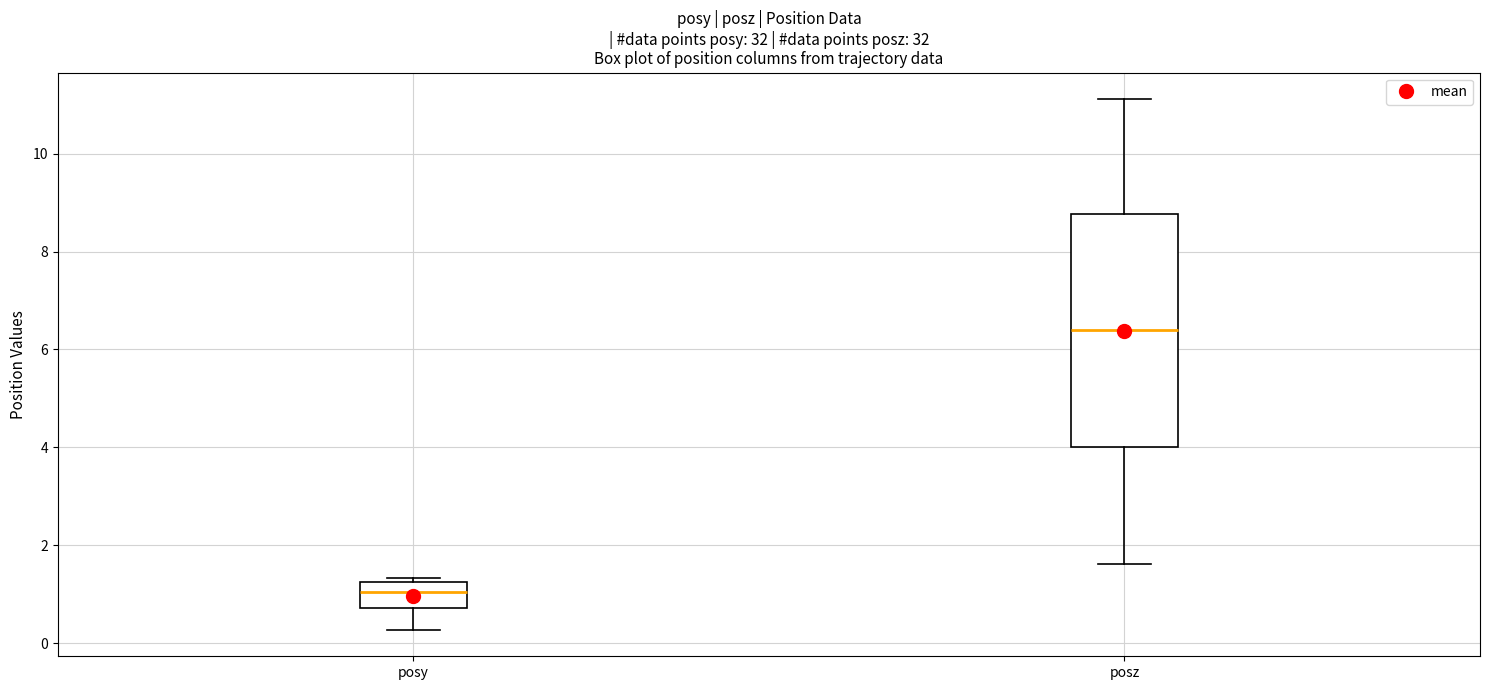

Where does the upper whisker of the box for posz end on the y-axis? The values are not printed on the chart, so give them approximately, as read against the axis.

11.2